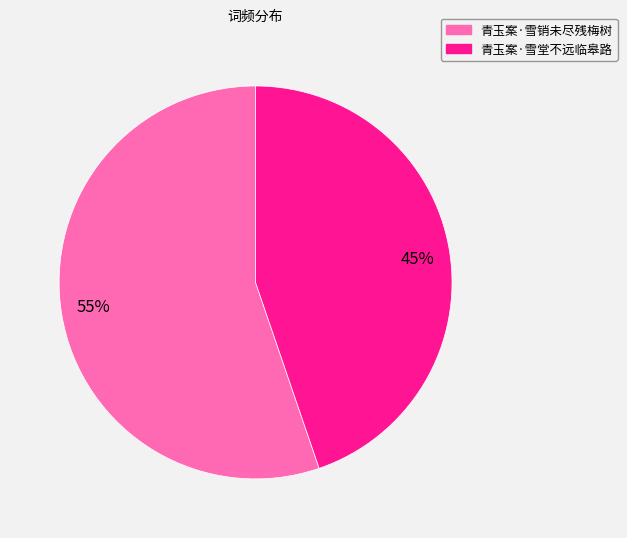

To the nearest percent, what portion does 青玉案·雪销未尽残梅树 represent?

55%